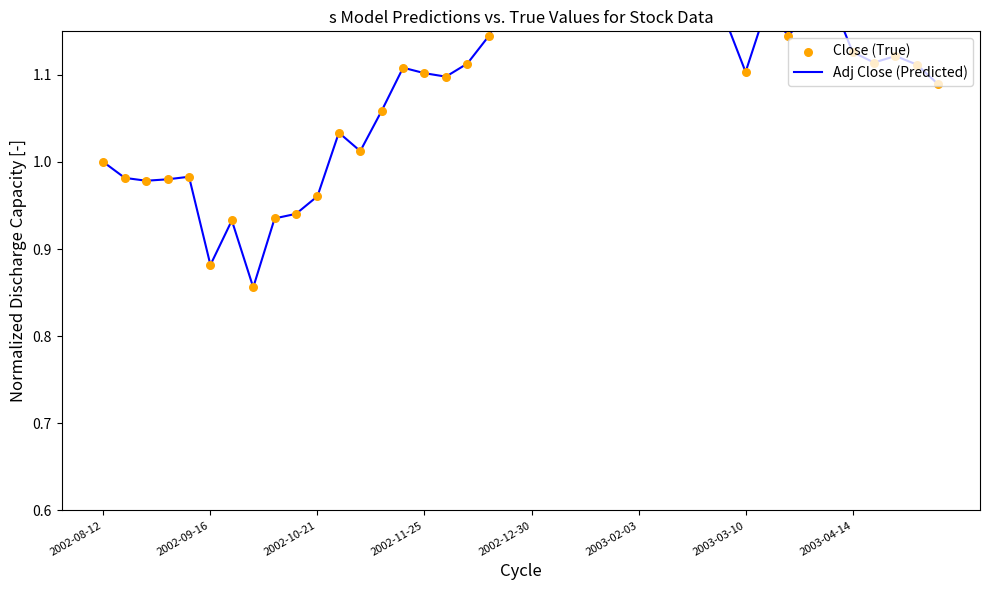

Which series has the widest spread of Y values?

Close (True)